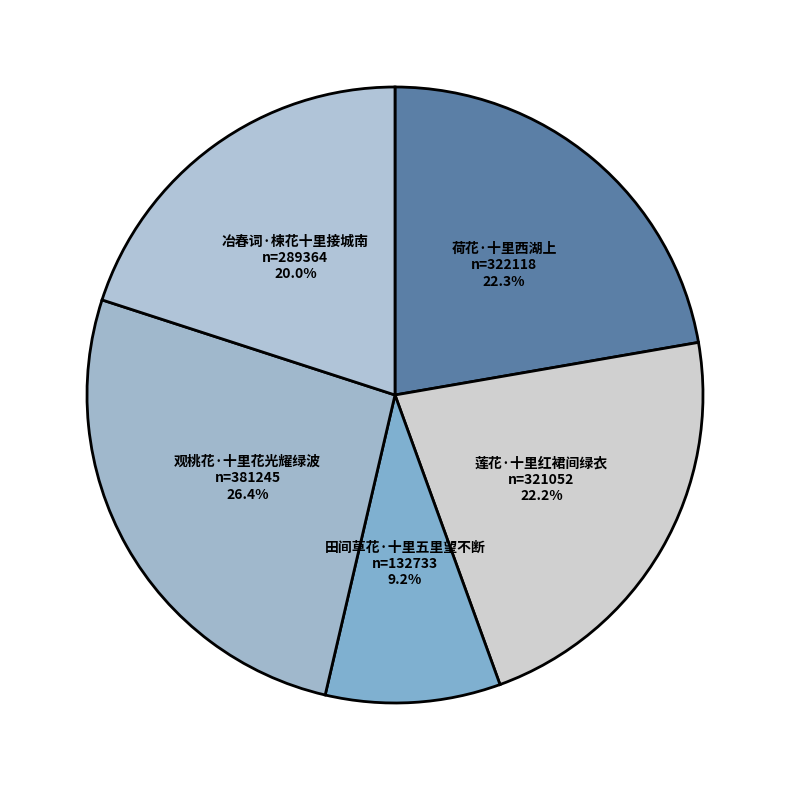

To the nearest percent, what is the difference between the 冶春词·楝花十里接城南 and 莲花·十里红裙间绿衣 slice percentages?

2%